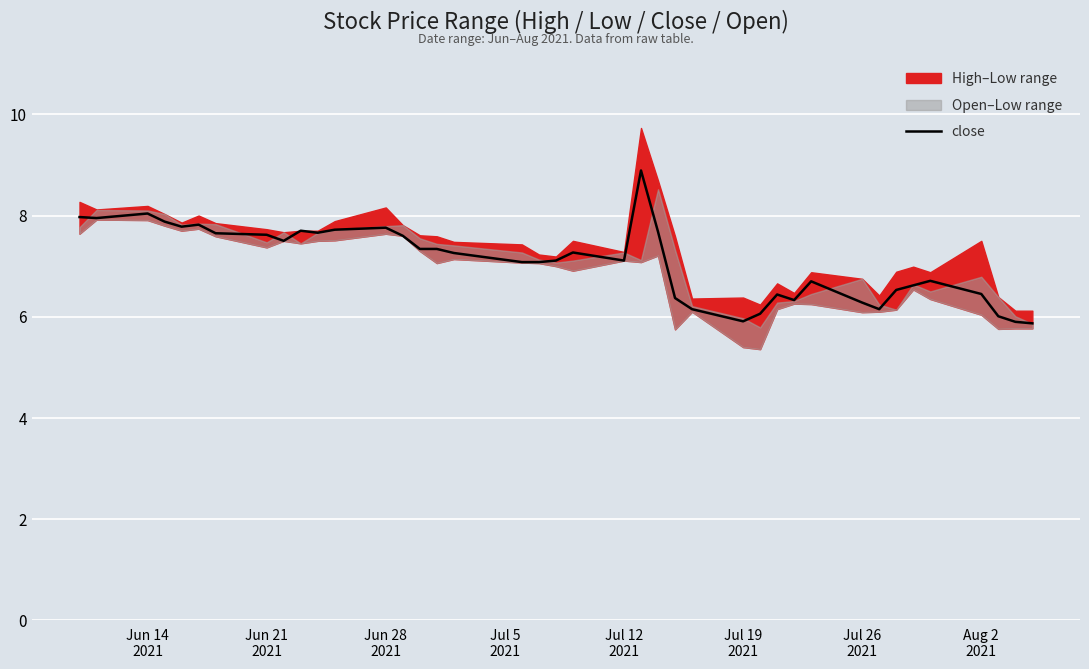

What is the lowest value of the close series?

5.9